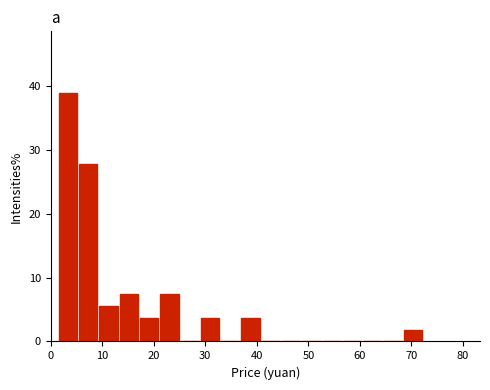

Read against the x-axis, roughly where is the centre of the tallest bar?

3